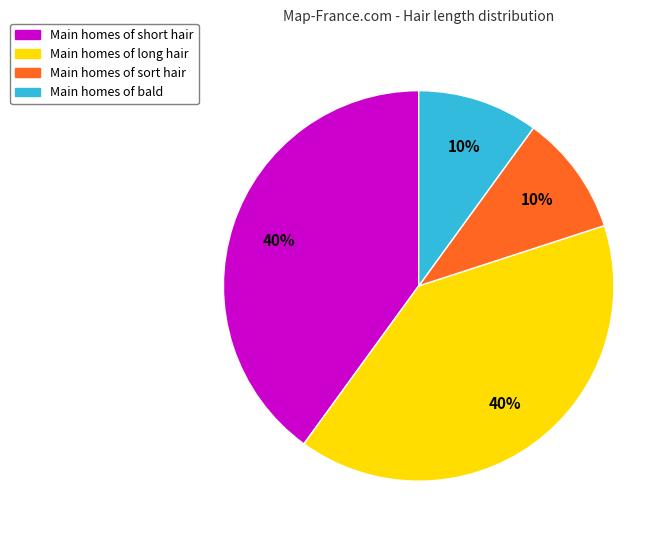

Is there a majority slice in this chart?

No